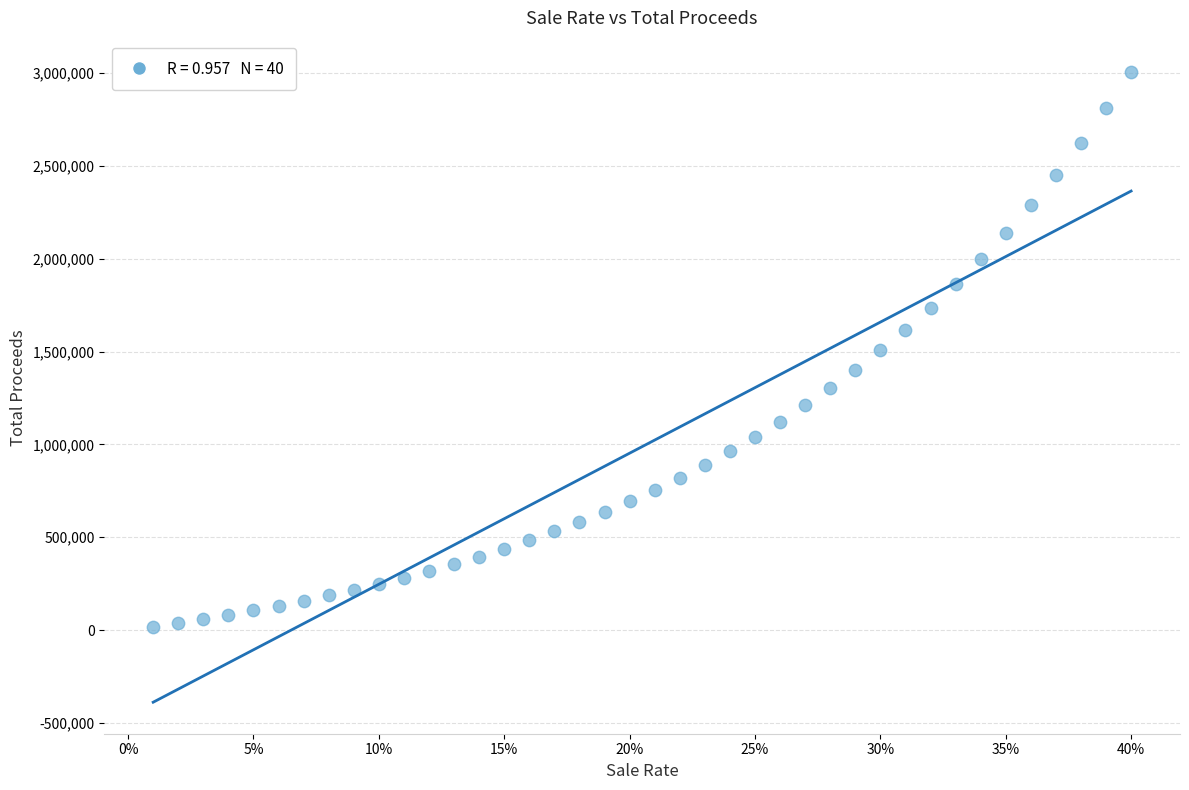

What is the range of X values (max minus min)?

0.4